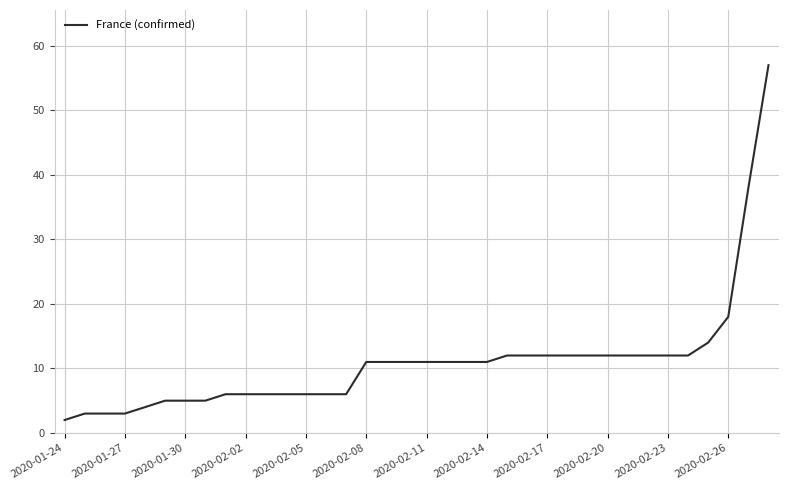

Does the chart have visible grid lines?

Yes